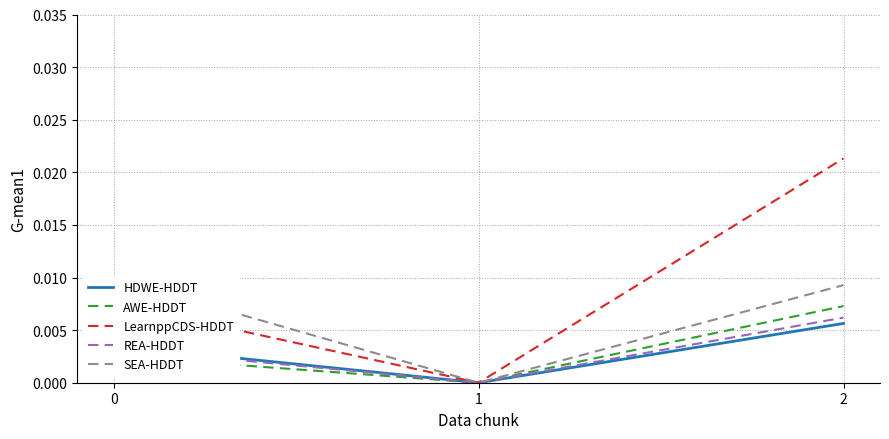

Rank the categories by LearnppCDS-HDDT value from highest to lowest.

2, 0, 1